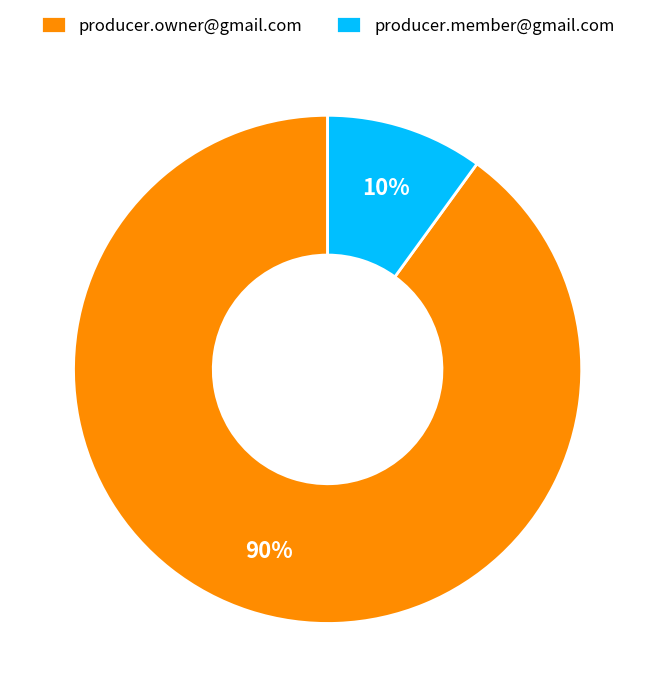

Which has a higher value, producer.member@gmail.com or producer.owner@gmail.com?

producer.owner@gmail.com